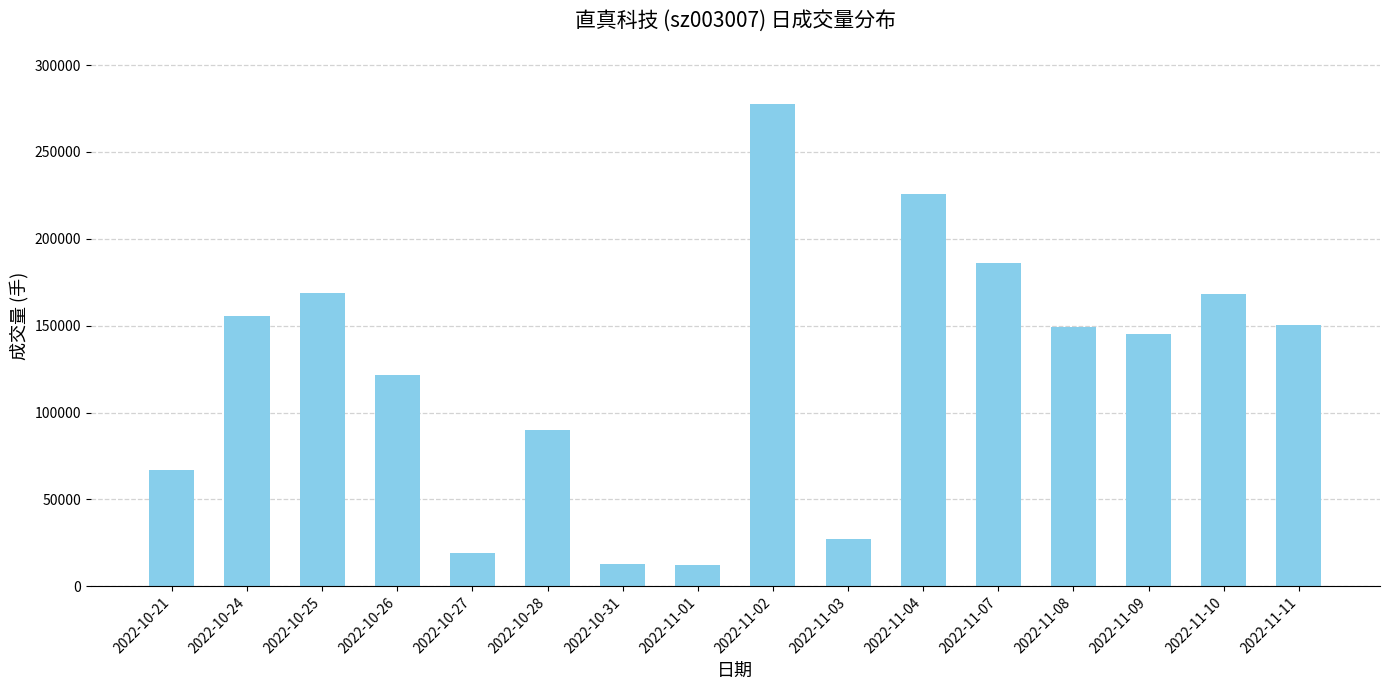

Does the chart contain any negative values?

No